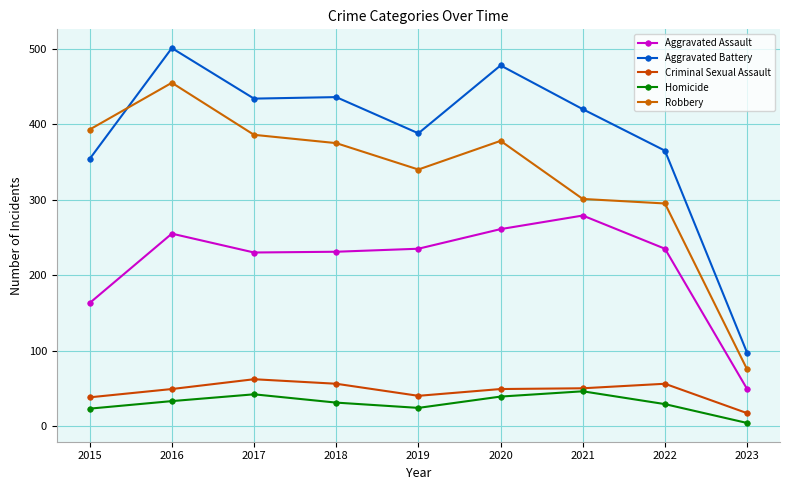

What is the value of the Robbery point at the 1st from the left?

393